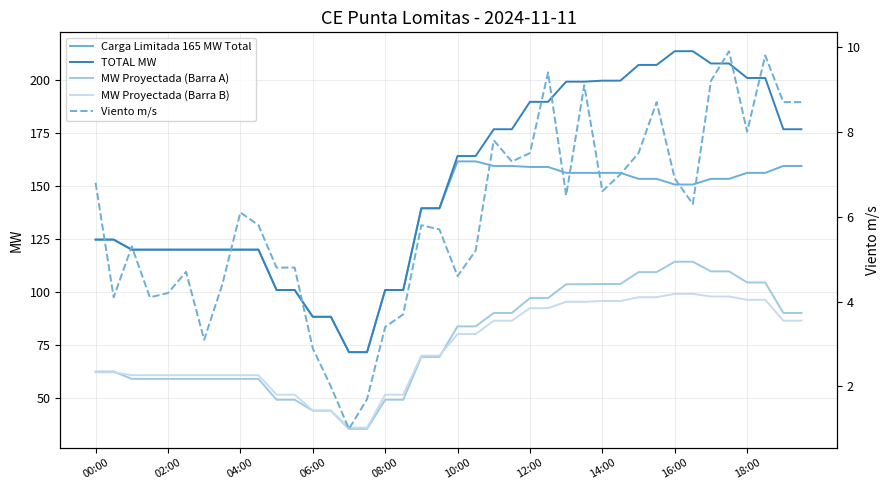

True or false: Carga Limitada 165 MW Total has a value of 159.1 at 12:00.

True